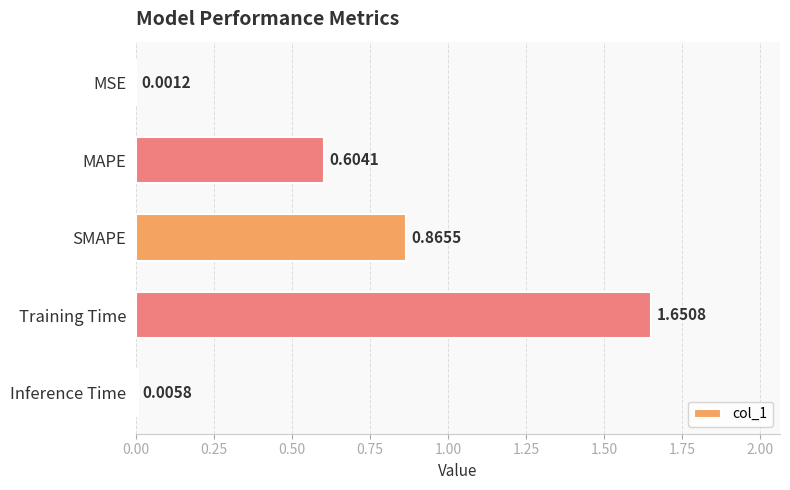

Which has a higher value, Training Time or SMAPE?

Training Time